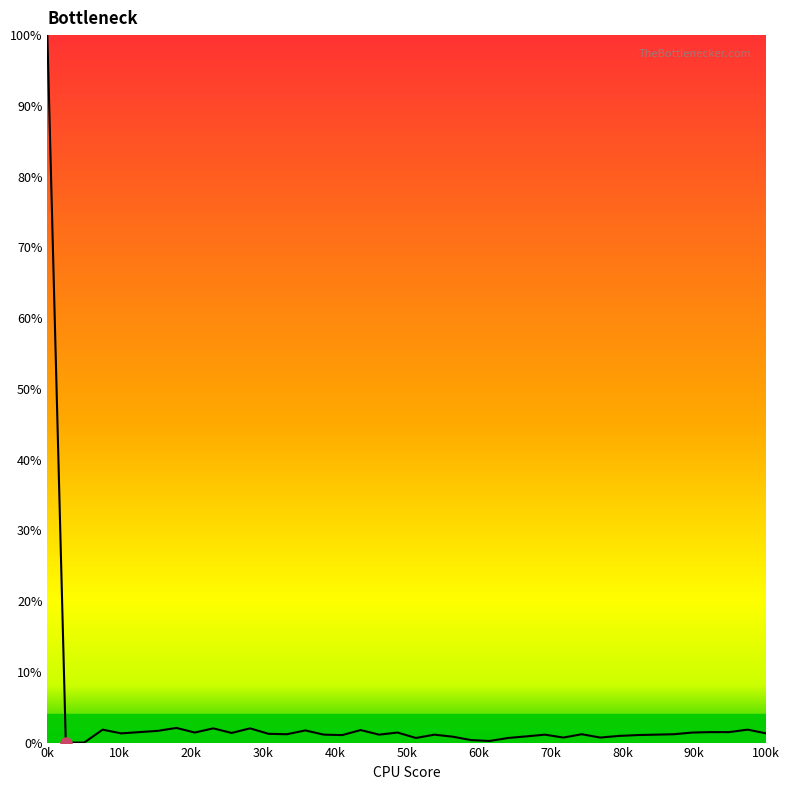

What is the greatest value displayed?

100.0